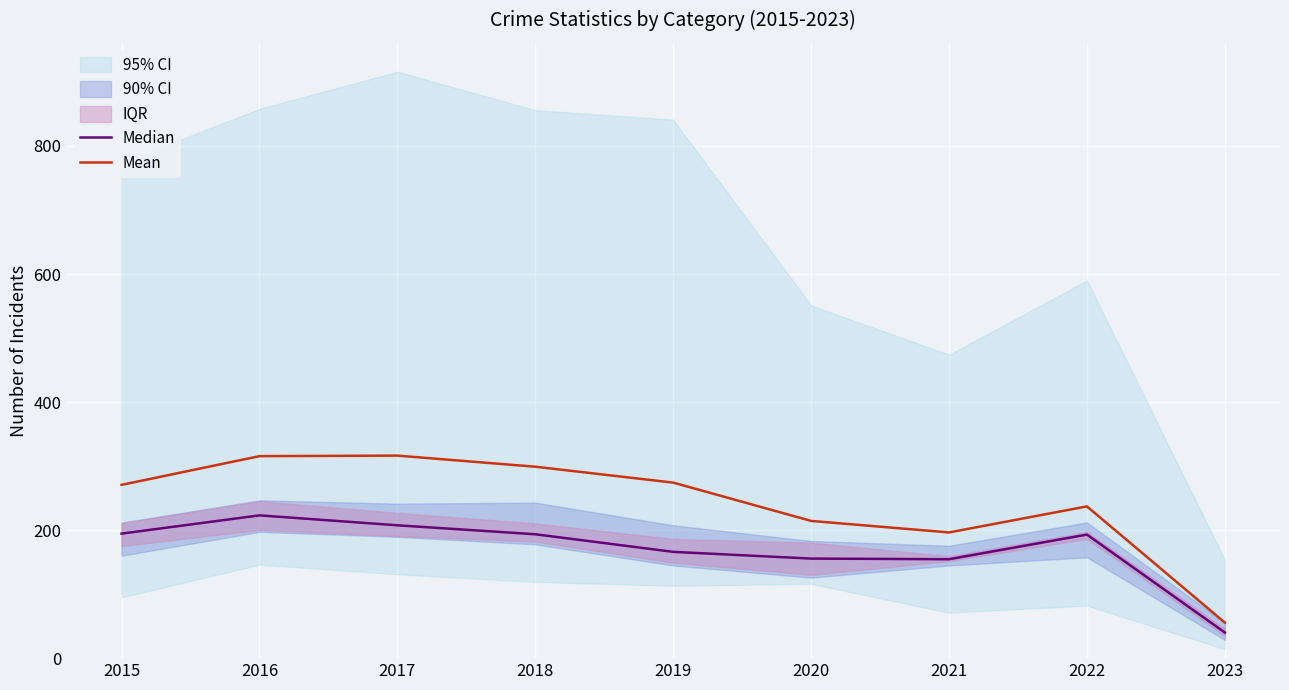

At which label does Mean reach its peak?

2017